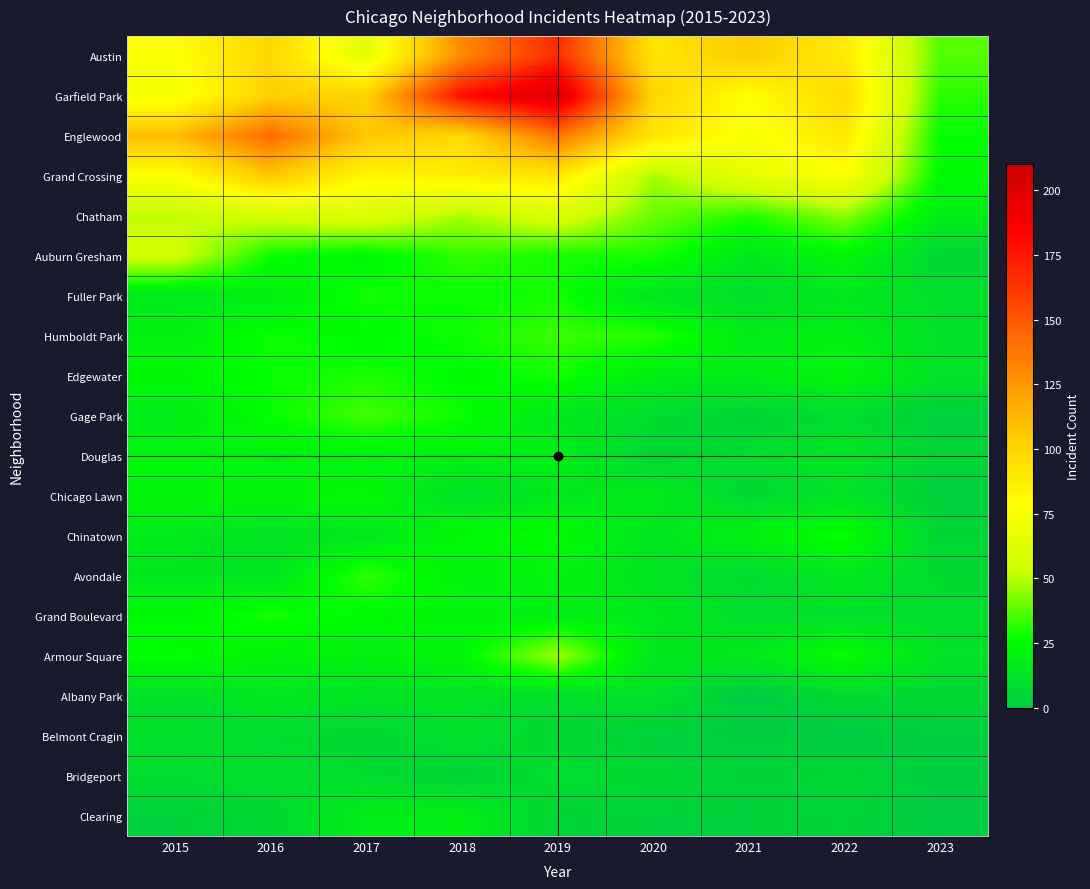

Reading left to right, what are all the values shown in this chart?

Austin: 2015=78	2016=99	2017=65	2018=130	2019=167	2020=92	2021=104	2022=89	2023=37
Garfield Park: 2015=73	2016=103	2017=101	2018=178	2019=204	2020=100	2021=79	2022=98	2023=32
Englewood: 2015=111	2016=142	2017=107	2018=98	2019=138	2020=92	2021=76	2022=90	2023=27
Grand Crossing: 2015=77	2016=106	2017=82	2018=88	2019=91	2020=47	2021=66	2022=77	2023=25
Chatham: 2015=51	2016=57	2017=62	2018=48	2019=60	2020=40	2021=31	2022=44	2023=18
Auburn Gresham: 2015=56	2016=28	2017=23	2018=33	2019=29	2020=30	2021=15	2022=23	2023=6
Fuller Park: 2015=16	2016=19	2017=29	2018=27	2019=29	2020=14	2021=10	2022=15	2023=11
Humboldt Park: 2015=20	2016=28	2017=25	2018=28	2019=34	2020=32	2021=18	2022=20	2023=11
Edgewater: 2015=24	2016=27	2017=30	2018=25	2019=29	2020=18	2021=18	2022=23	2023=12
Gage Park: 2015=17	2016=27	2017=35	2018=28	2019=15	2020=9	2021=5	2022=9	2023=3
Douglas: 2015=22	2016=20	2017=21	2018=20	2019=19	2020=6	2021=10	2022=14	2023=6
Chicago Lawn: 2015=23	2016=23	2017=25	2018=11	2019=15	2020=17	2021=7	2022=12	2023=3
Chinatown: 2015=17	2016=12	2017=15	2018=25	2019=26	2020=14	2021=21	2022=28	2023=6
Avondale: 2015=15	2016=14	2017=33	2018=21	2019=21	2020=13	2021=8	2022=15	2023=8
Grand Boulevard: 2015=24	2016=29	2017=25	2018=22	2019=19	2020=16	2021=10	2022=11	2023=10
Armour Square: 2015=27	2016=22	2017=20	2018=23	2019=47	2020=15	2021=16	2022=27	2023=12
Albany Park: 2015=10	2016=15	2017=13	2018=13	2019=10	2020=12	2021=1	2022=8	2023=7
Belmont Cragin: 2015=11	2016=9	2017=7	2018=11	2019=7	2020=3	2021=3	2022=1	2023=3
Bridgeport: 2015=9	2016=11	2017=9	2018=5	2019=10	2020=8	2021=4	2022=7	2023=2
Clearing: 2015=4	2016=7	2017=18	2018=19	2019=5	2020=4	2021=4	2022=5	2023=1